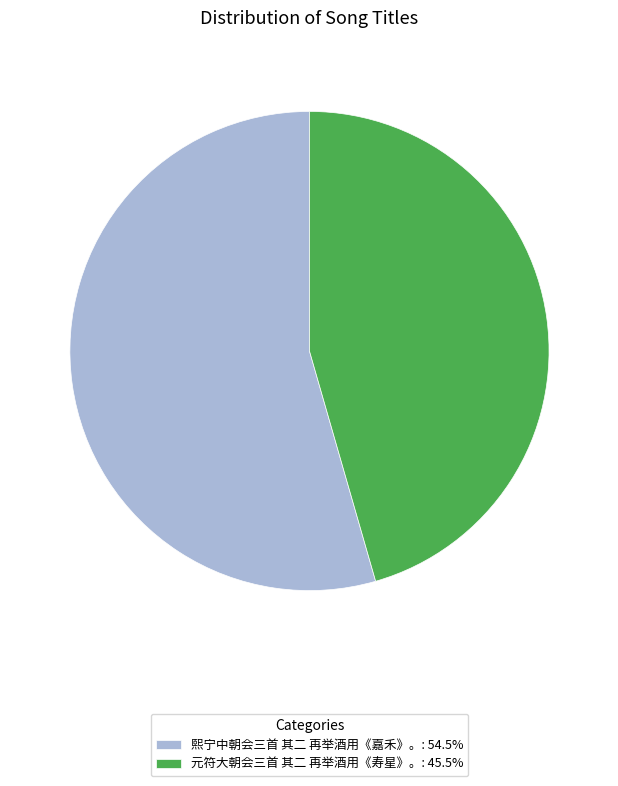

Rank the categories by value from highest to lowest.

熙宁中朝会三首 其二 再举酒用《嘉禾》。, 元符大朝会三首 其二 再举酒用《寿星》。